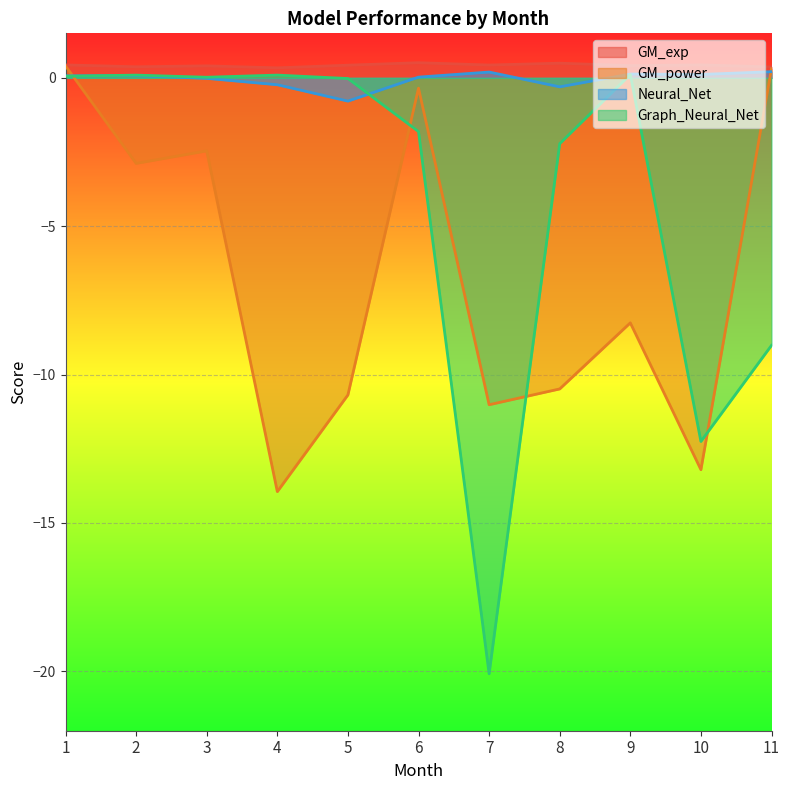

How many interior local peaks does the Graph_Neural_Net series have?

3